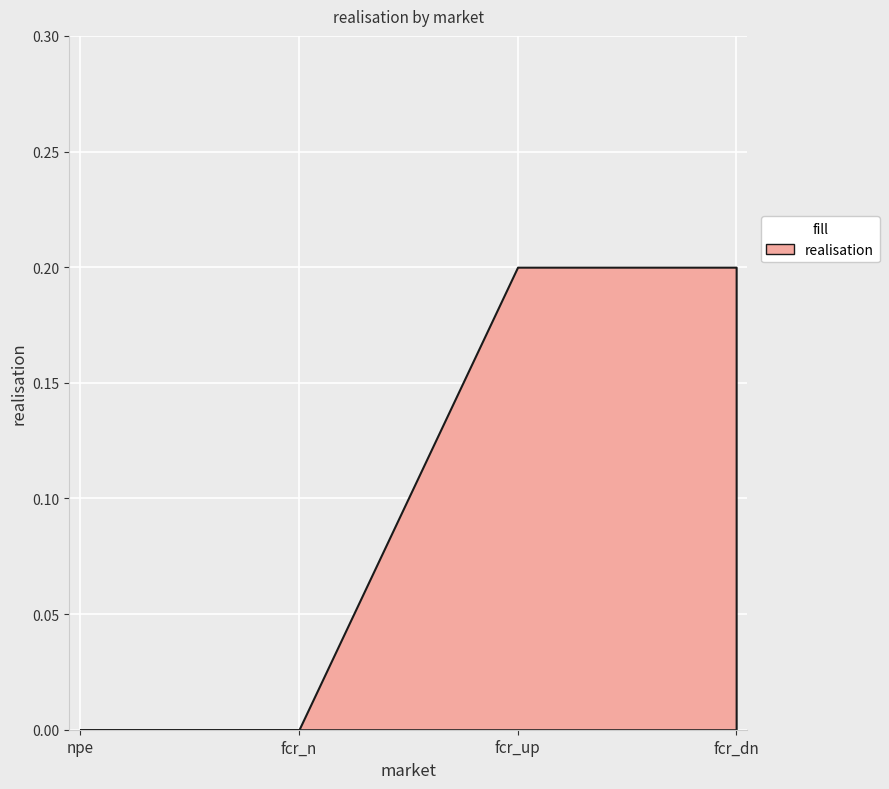

What is the difference between the maximum and minimum values?

0.2